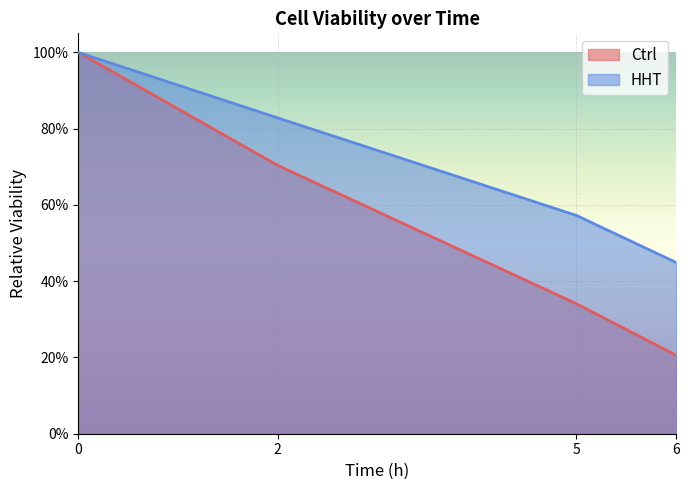

List the labels in order of HHT value, largest first.

0, 2, 5, 6